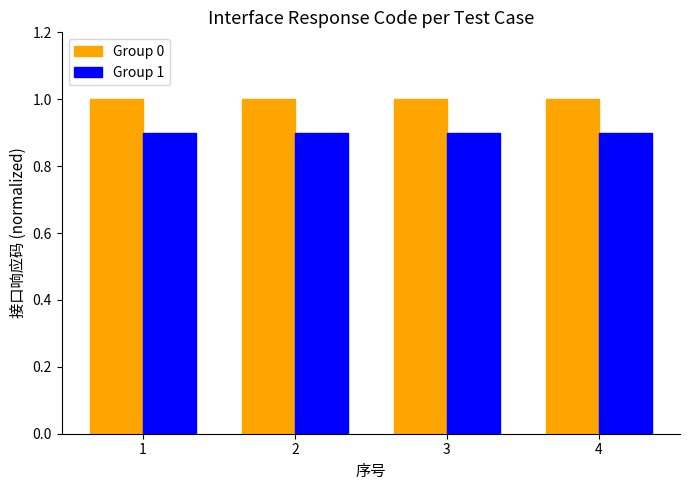

Reading right to left, list all the values displayed in this chart.

Group 0: 4=1.0	3=1.0	2=1.0	1=1.0
Group 1: 4=0.9	3=0.9	2=0.9	1=0.9